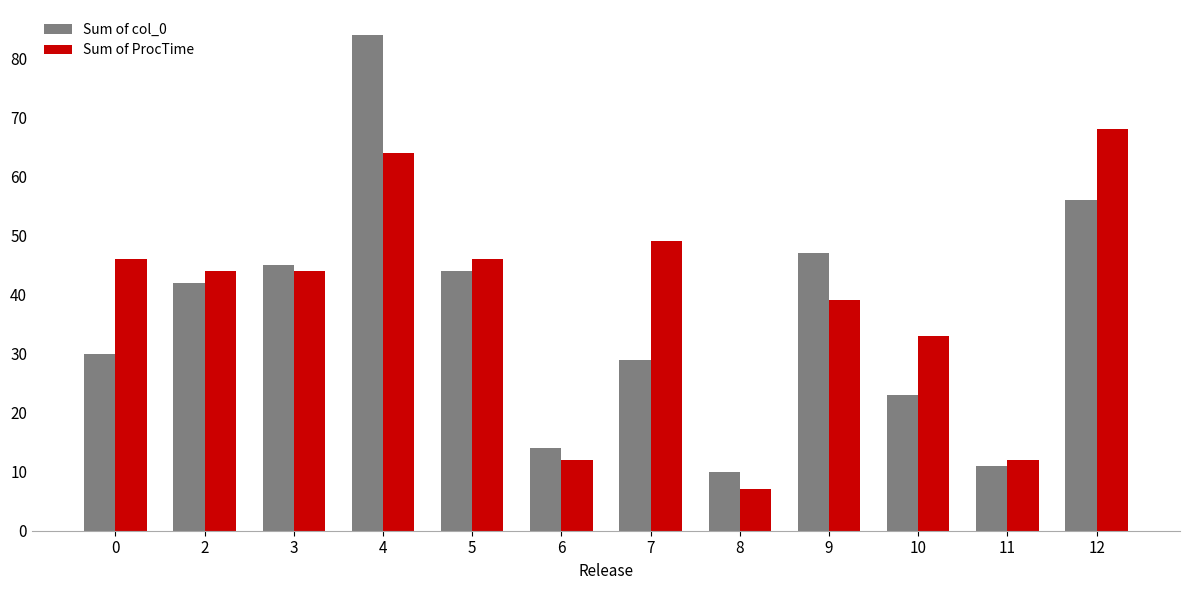

How many bars are there in each group?

2